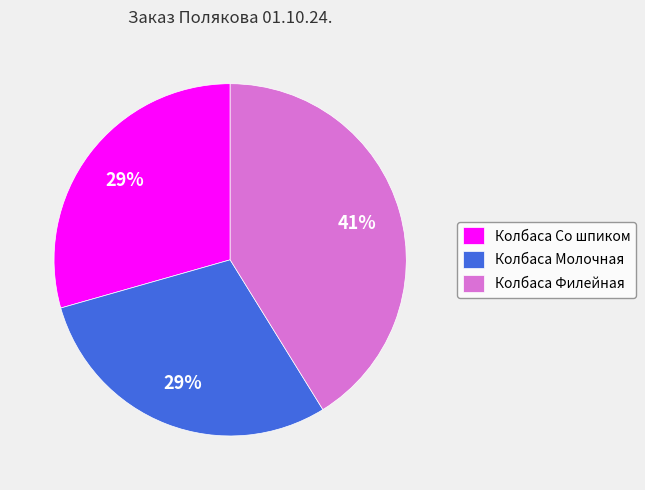

To the nearest percent, what is the average slice percentage?

33%